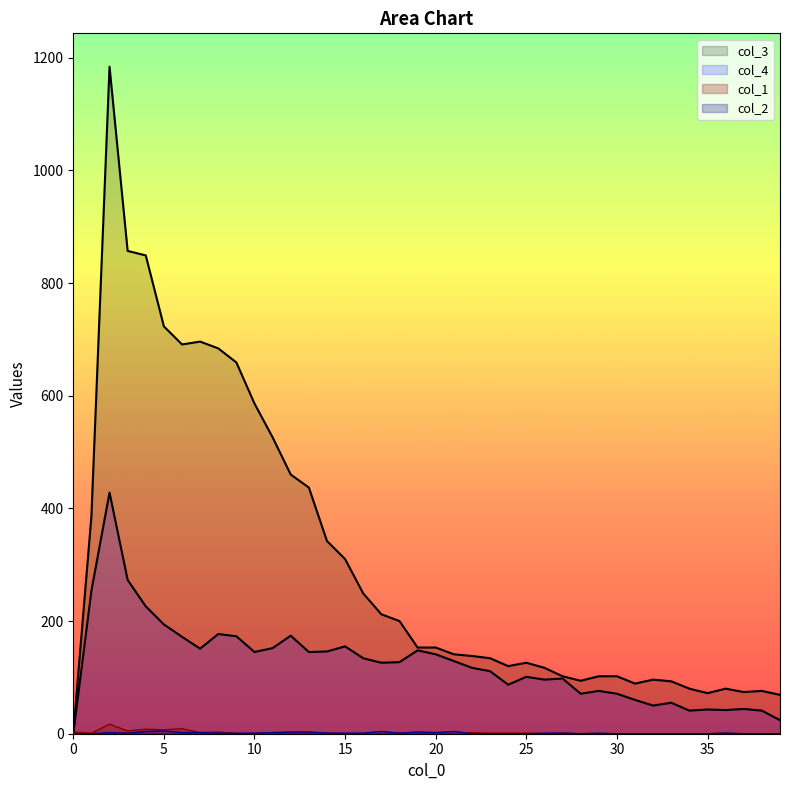

True or false: col_1 and col_2 cross at least once.

True